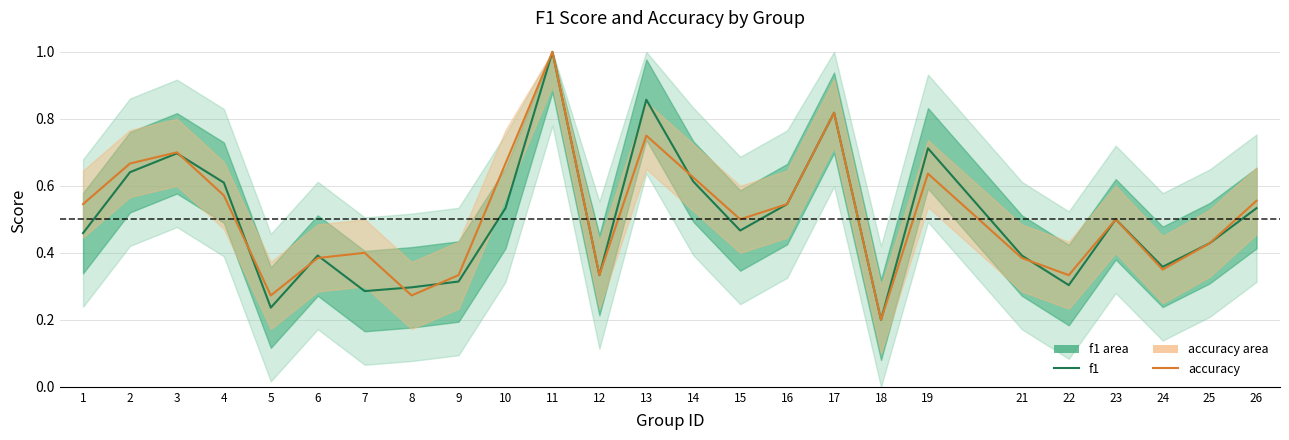

What is the difference between the maximum and minimum values in the accuracy series?

0.8